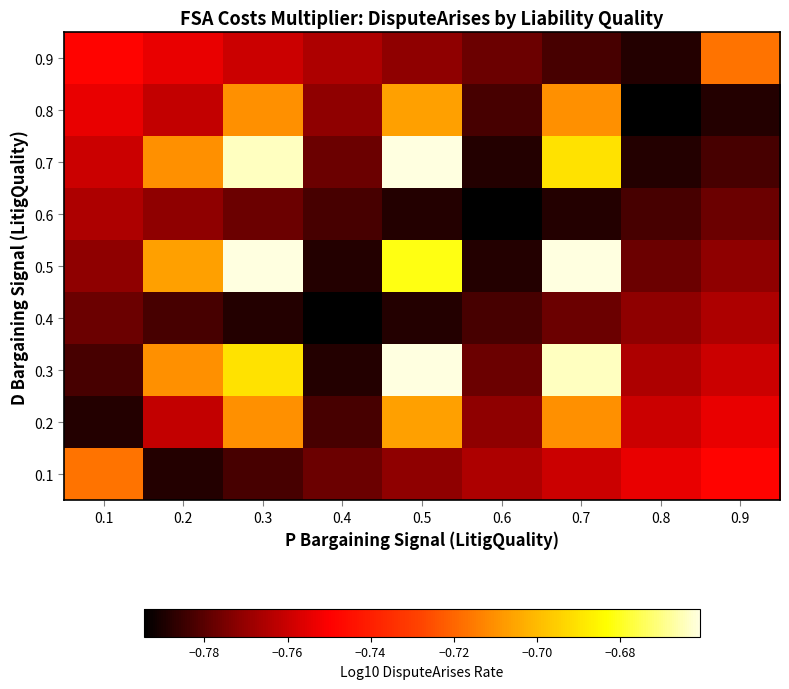

Rank the series by their maximum value, from lowest to highest.

0.4, 0.6, 0.9, 0.1, 0.8, 0.2, 0.5, 0.3, 0.7